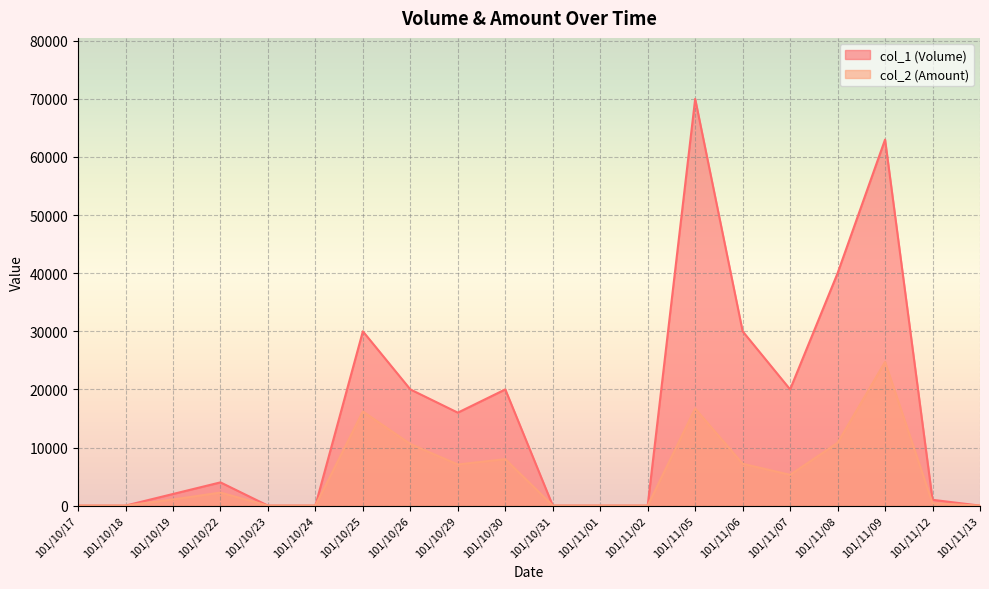

Between 101/11/06 and 101/10/29, which is larger?

101/11/06